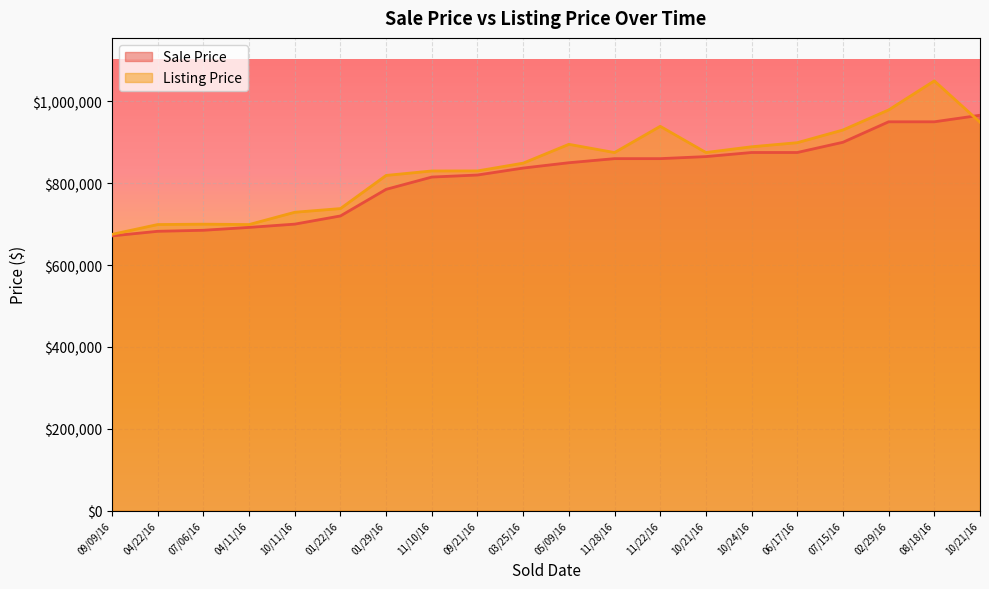

True or false: Listing Price has a value of 1050000 at 08/18/16.

True